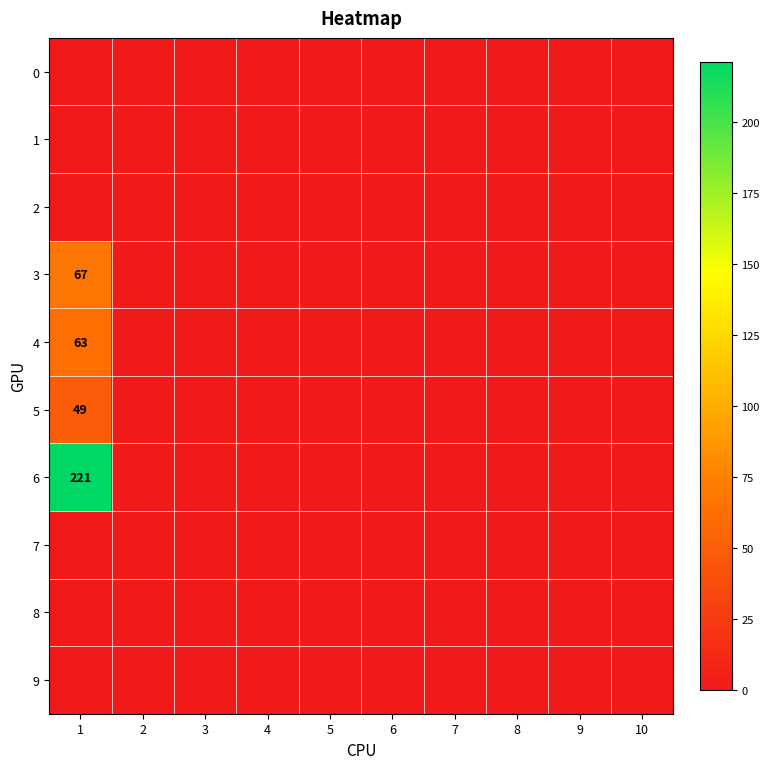

Is the value of 8 at 3 greater than the value of 2 at 3?

No